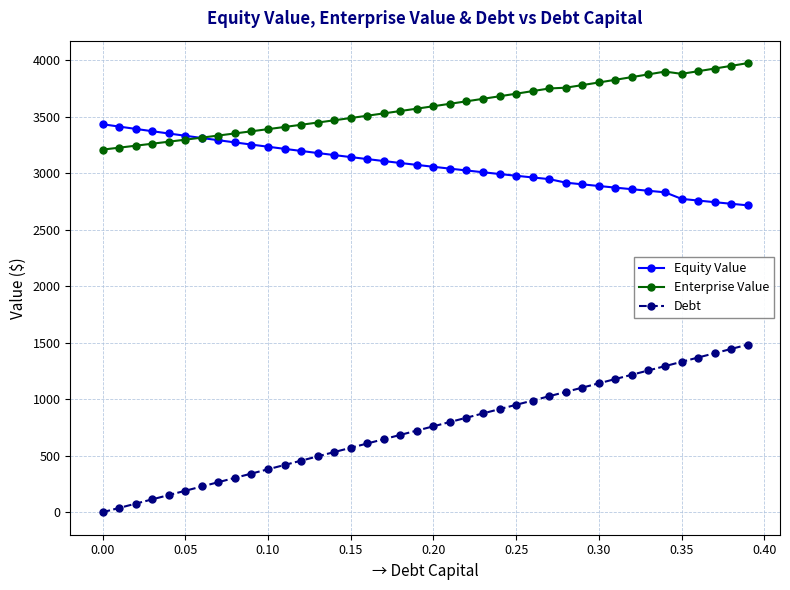

True or false: Enterprise Value and Debt cross at least once.

False